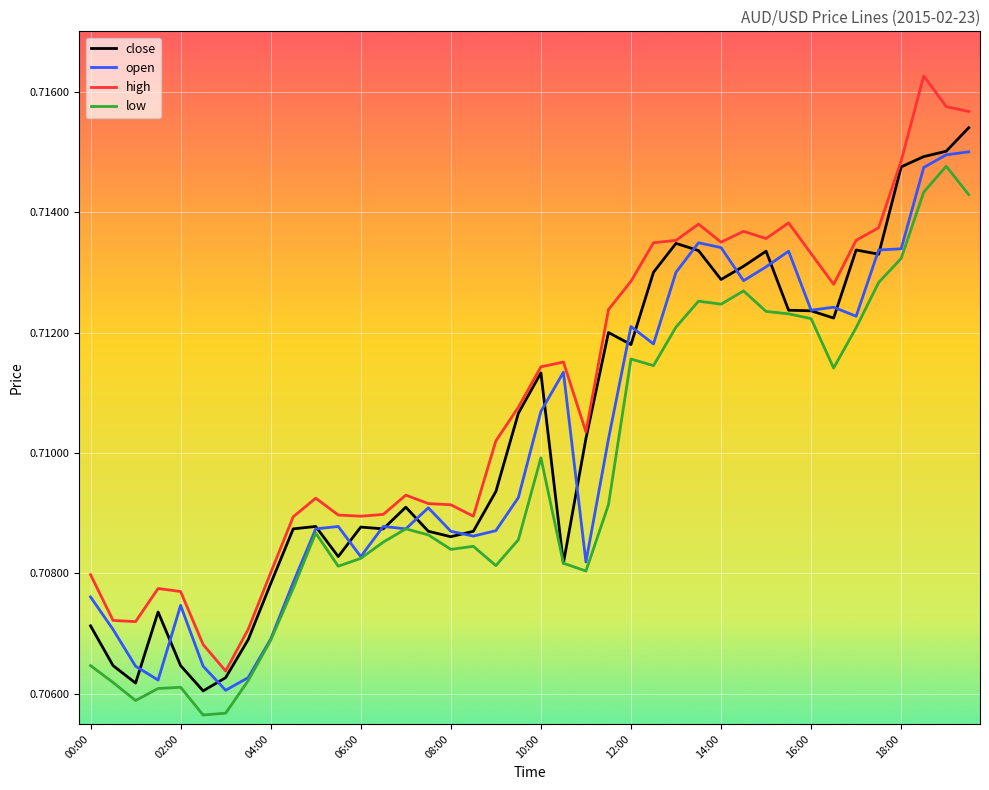

Which series has the largest total across all categories?

high